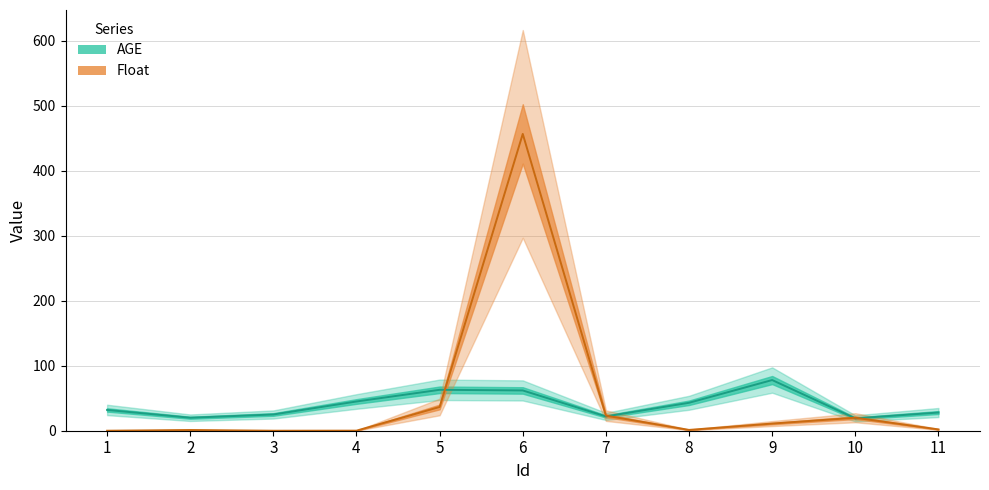

What is the value of the Float point at the 7th from the left?

23.2